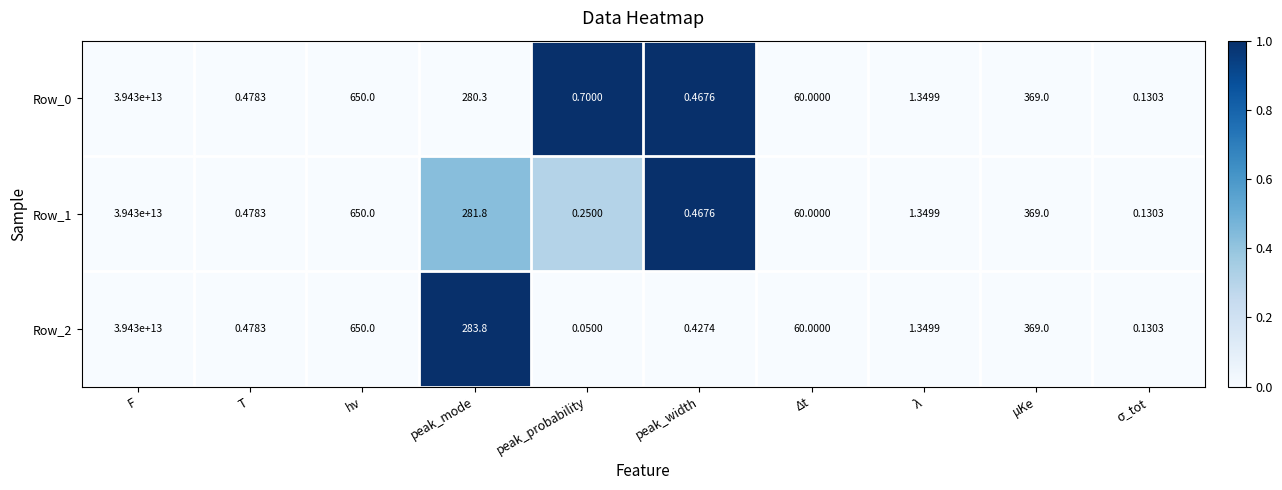

Where is Row_2 nearest to the value 19715000000000?

hν